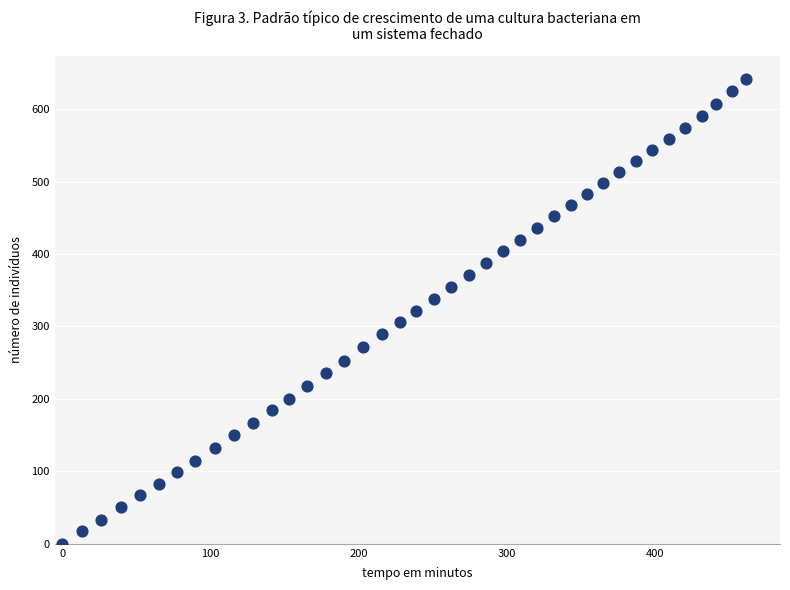

What is the range of Y values (max minus min)?

641.8